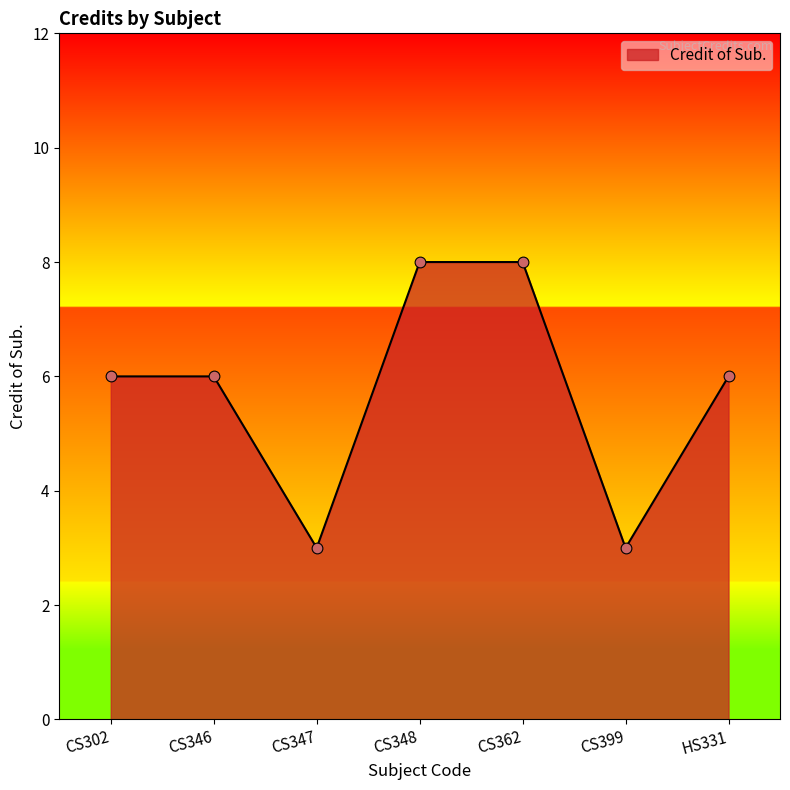

Approximately how many times larger is the value at CS399 compared to CS348?

0.4